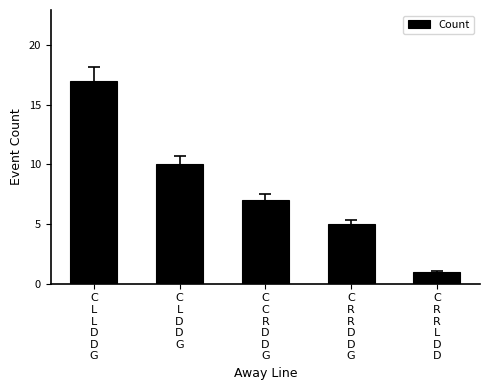

List the labels in order of value, smallest first.

C
R
R
L
D
D, C
R
R
D
D
G, C
C
R
D
D
G, C
L
D
D
G, C
L
L
D
D
G